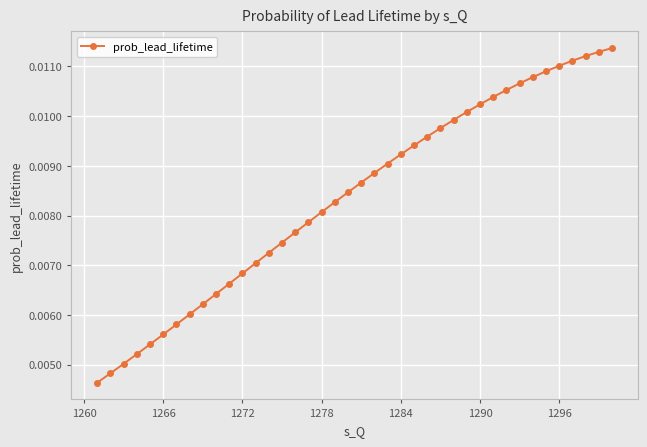

How many values are between 0 and 1?

40